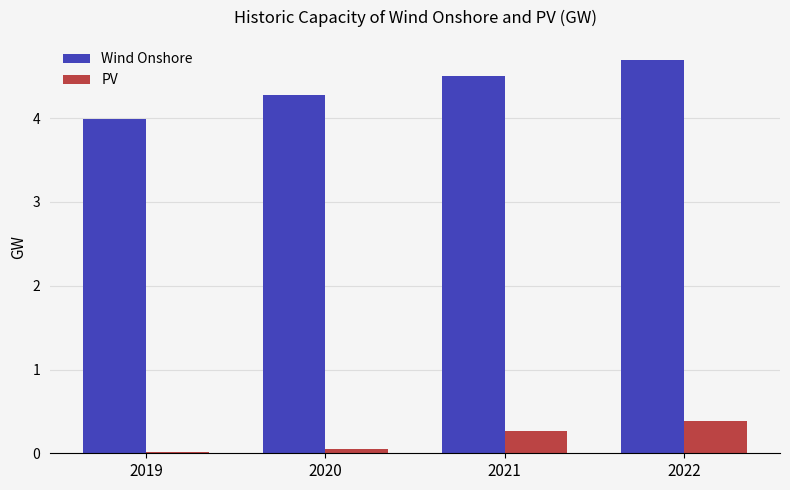

What is the total value across all series at 2022?

5.1